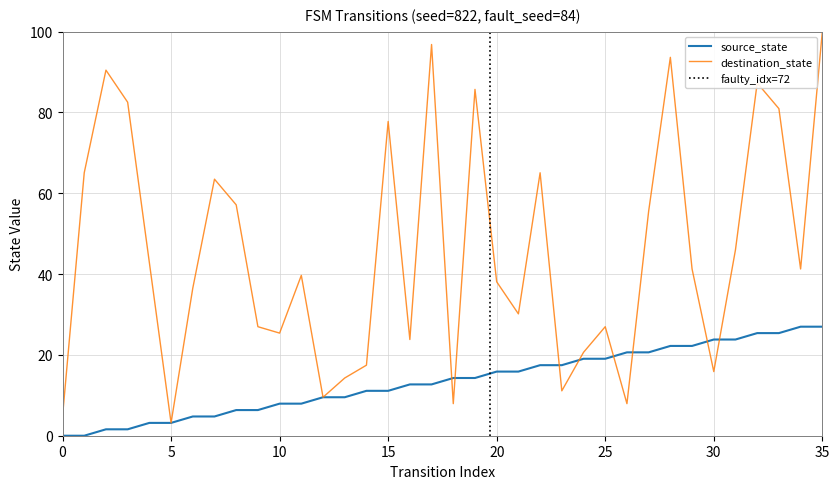

What is the difference between the maximum and minimum values in the destination_state series?

96.8